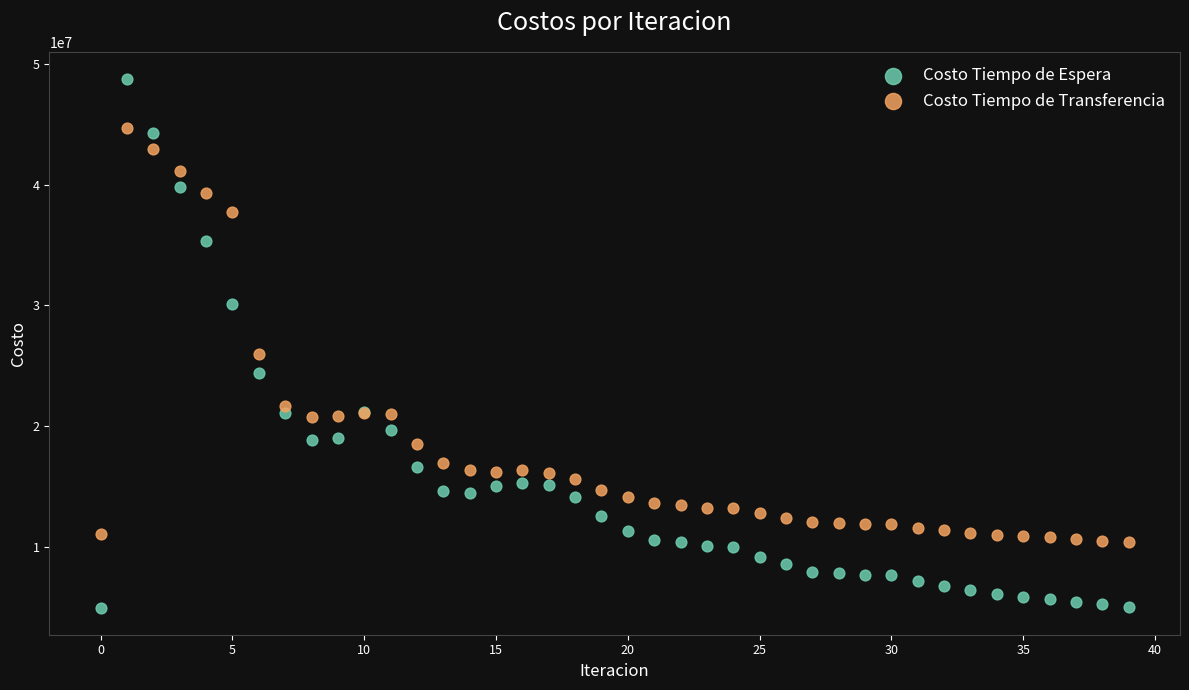

In the Costo Tiempo de Transferencia series, what Y value is closest to 27523934?

25988706.4